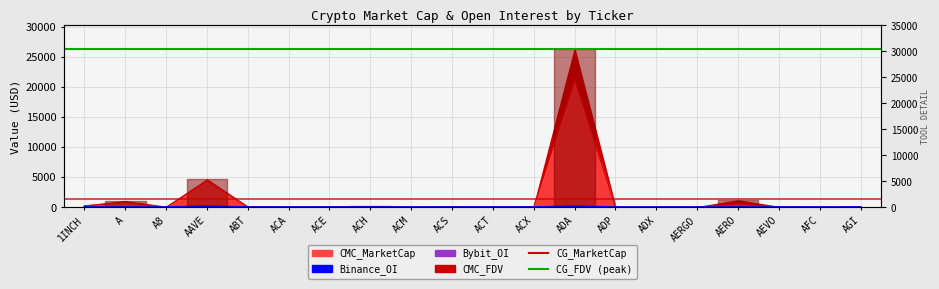

Is it true that Total CPU cores equals 345.8 at A?

False